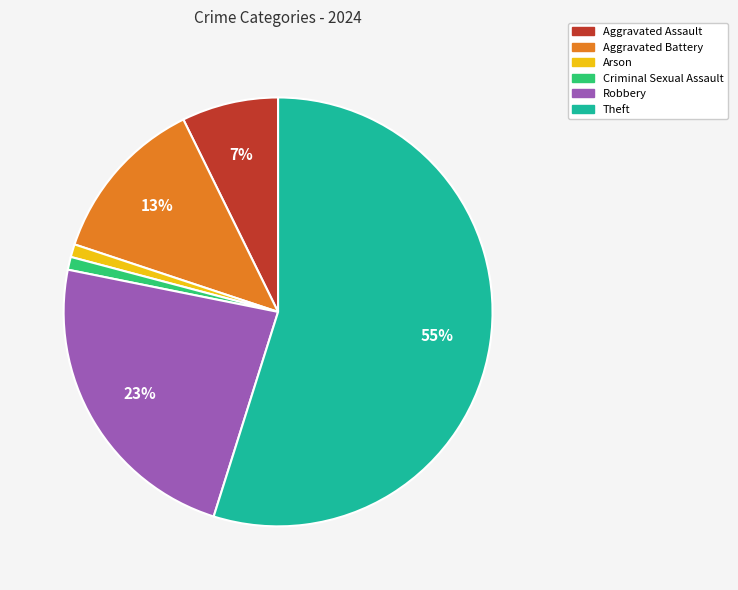

Count the number of slices in the pie.

6